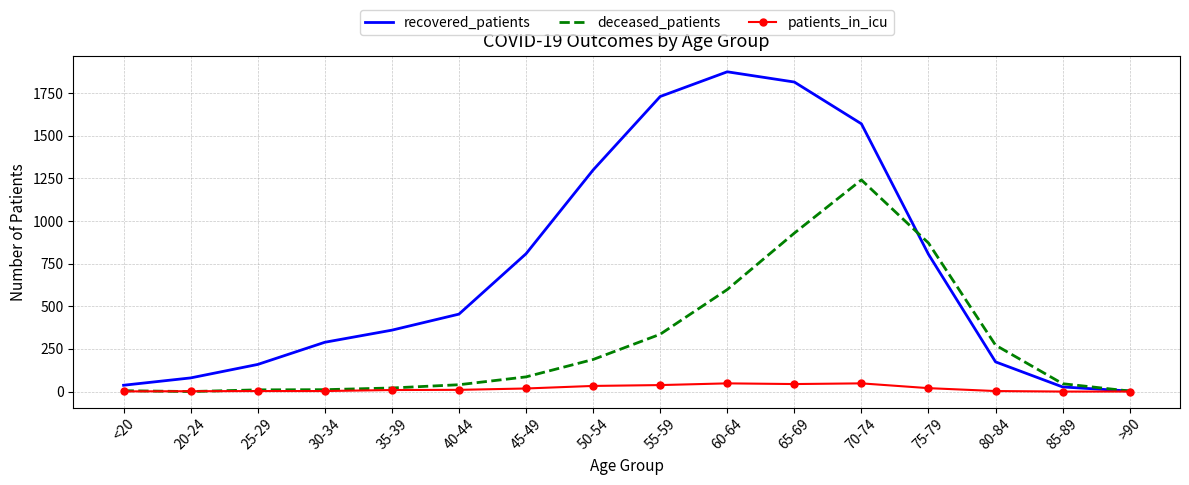

What is the difference between the deceased_patients values at 45-49 and 60-64?

512